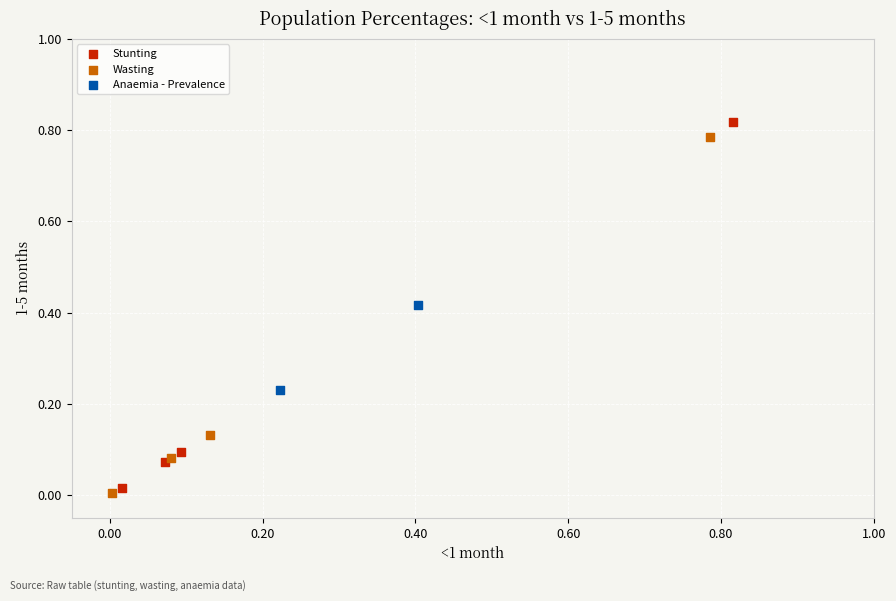

What are all the series names shown in the legend?

Stunting, Wasting, Anaemia - Prevalence